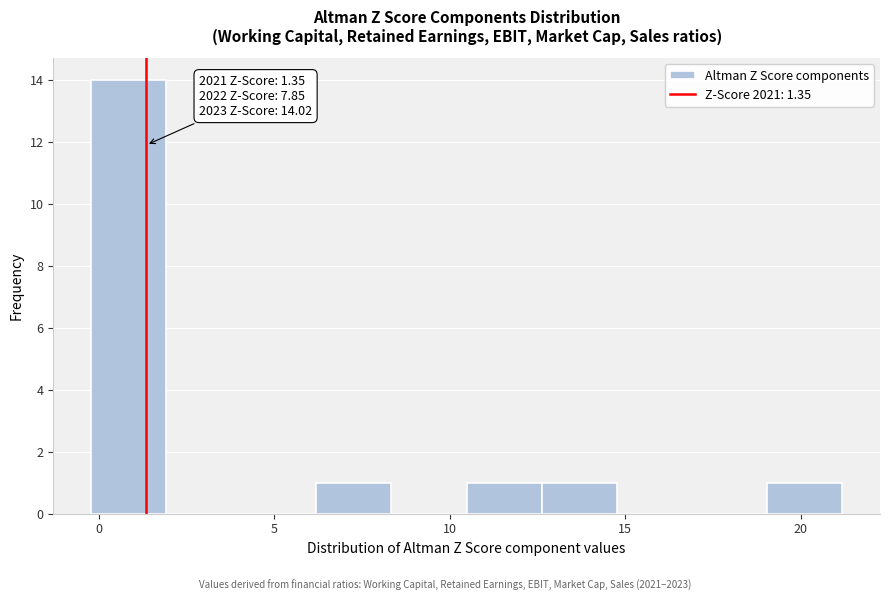

Over which range of the x-axis is the bar tallest?

0.0 to 2.0